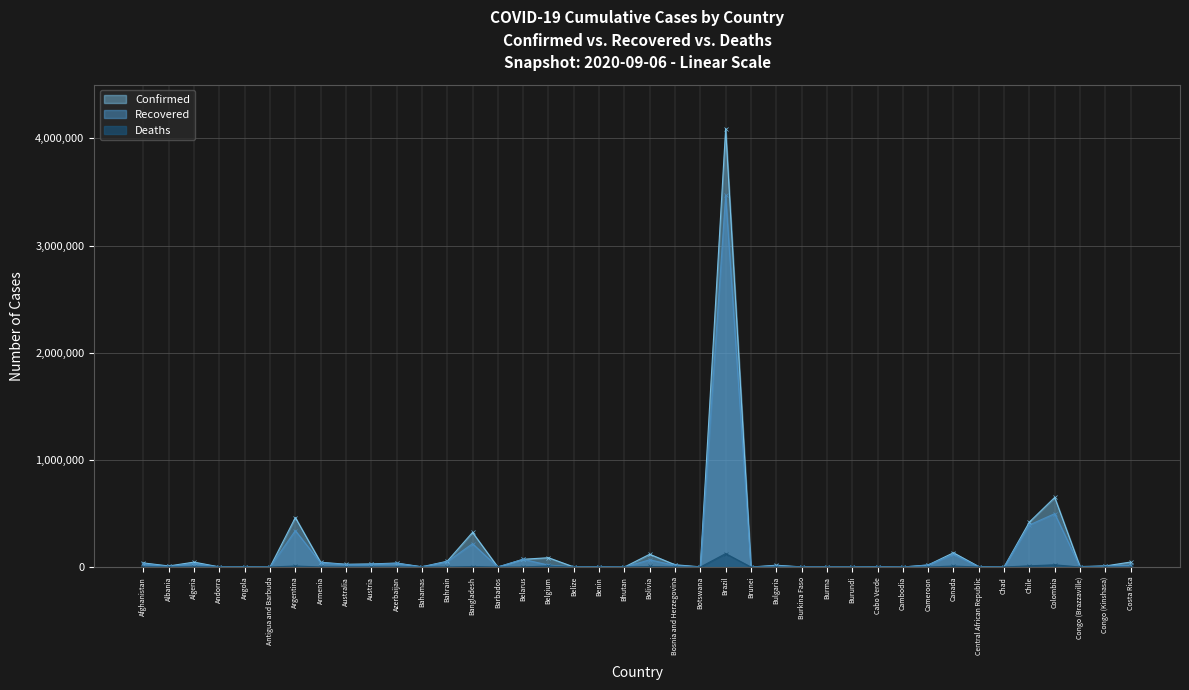

What is the maximum value for Deaths?

125502